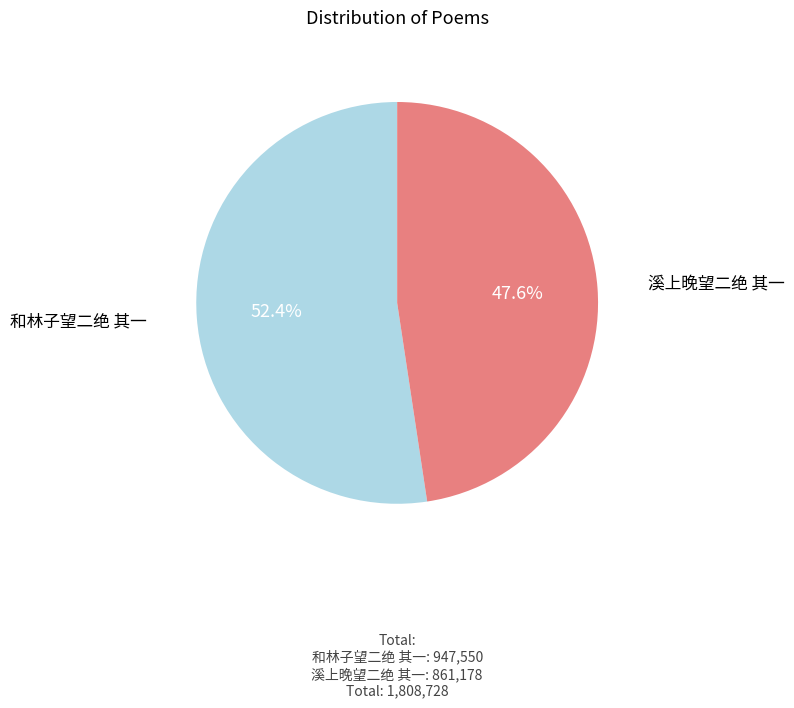

To the nearest percent, what is the difference between the largest and smallest slice percentages?

5%